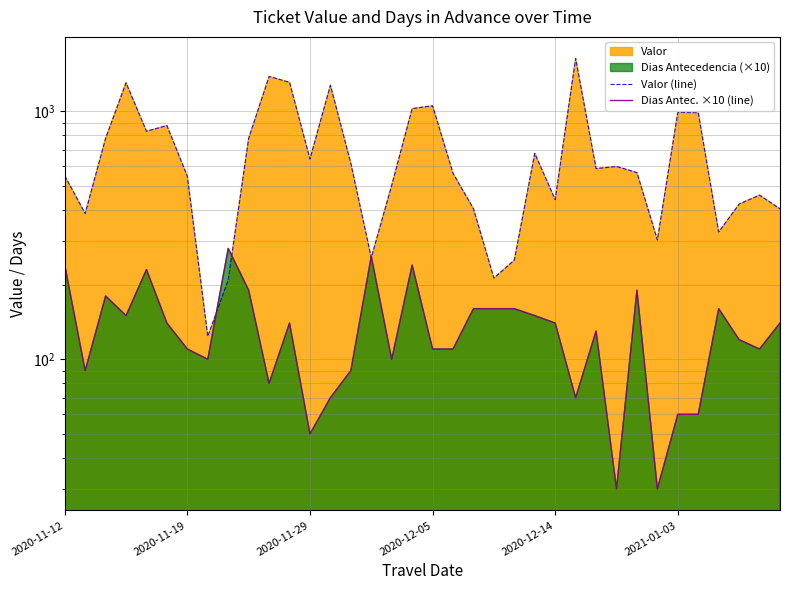

The value of Valor (line) at 21 is 212.4. True or false?

True